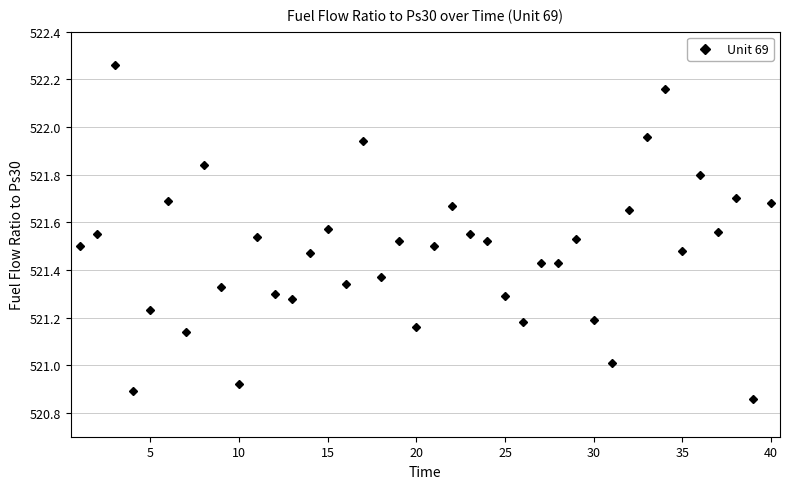

How many distinct data groups are displayed?

1